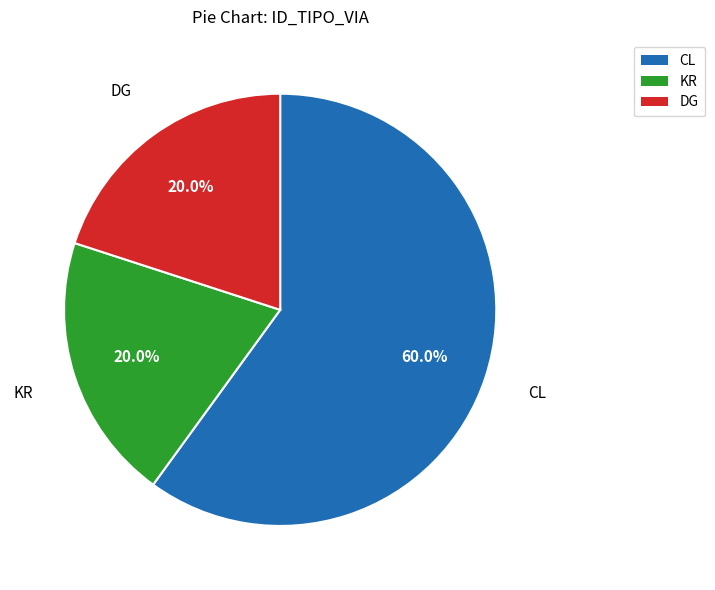

To the nearest percent, what portion does KR represent?

20%